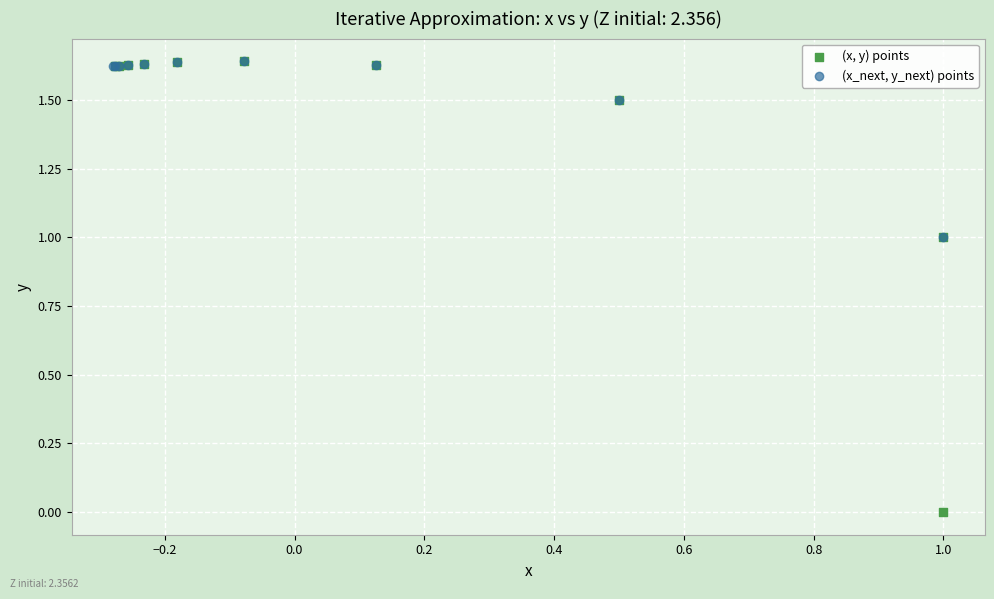

Which series reaches the minimum Y coordinate?

(x, y) points